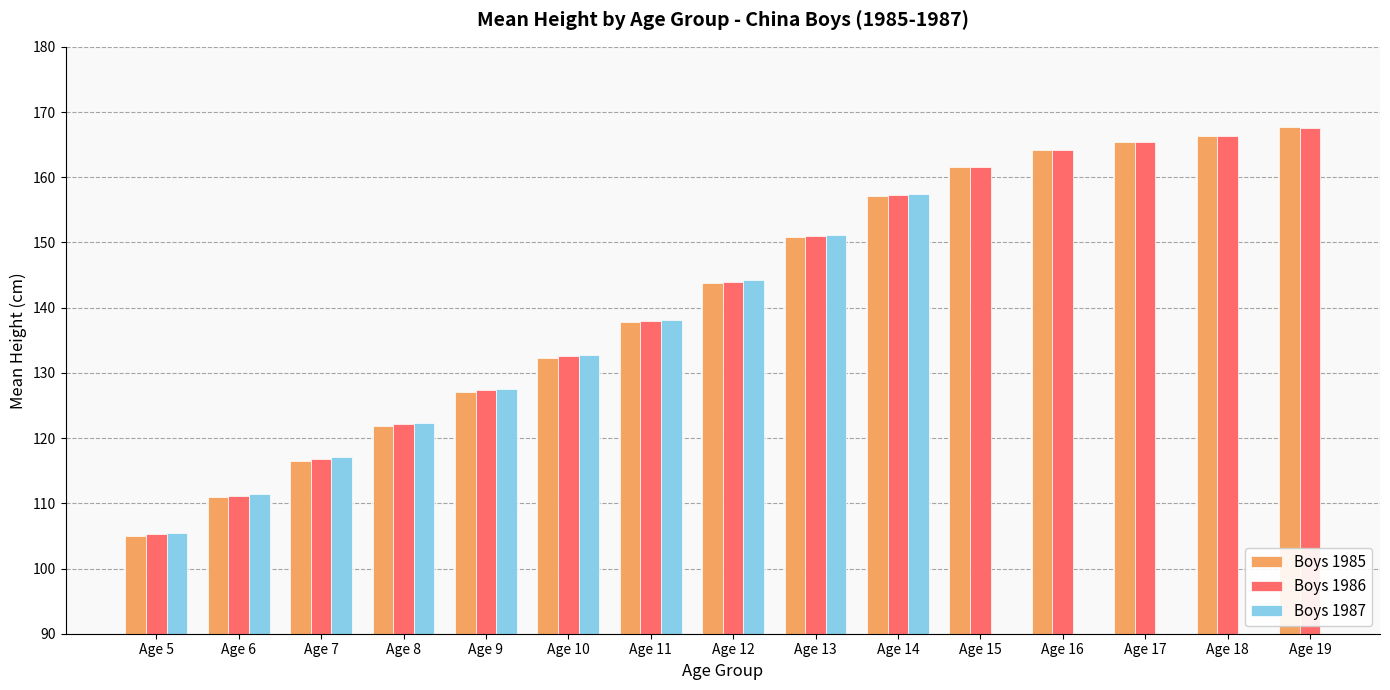

The Boys 1985 series shows 150.8 at Age 13. True or false?

True